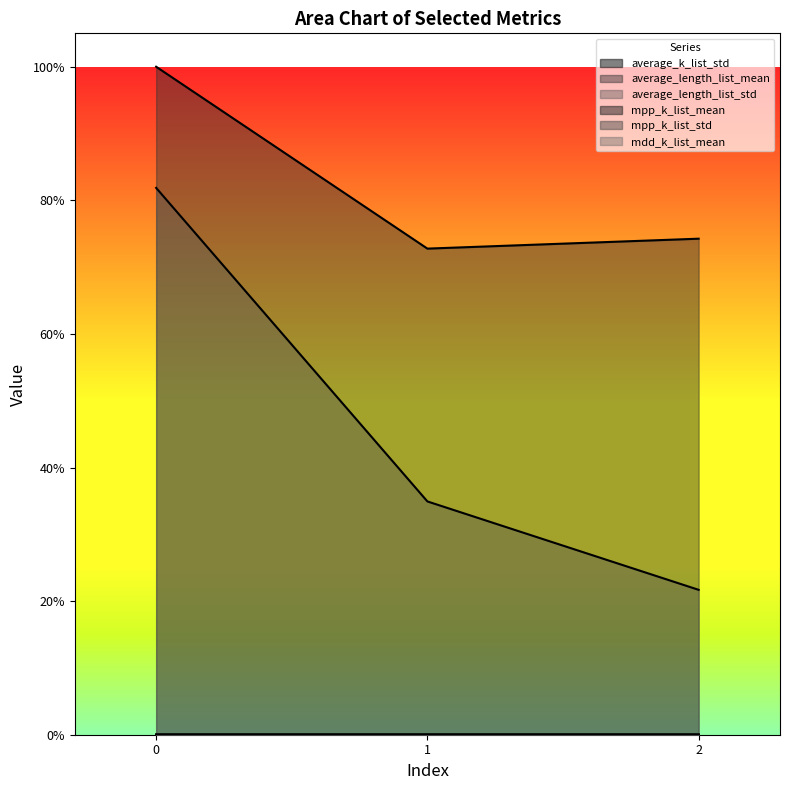

Reading right to left, list all the values displayed in this chart.

average_k_list_std: 2=0.0	1=0.0	0=0.0
average_length_list_mean: 2=0.7	1=0.7	0=1.0
average_length_list_std: 2=0.2	1=0.3	0=0.8
mpp_k_list_mean: 2=0.0	1=0.0	0=0.0
mpp_k_list_std: 2=0.0	1=0.0	0=0.0
mdd_k_list_mean: 2=0.0	1=0.0	0=0.0